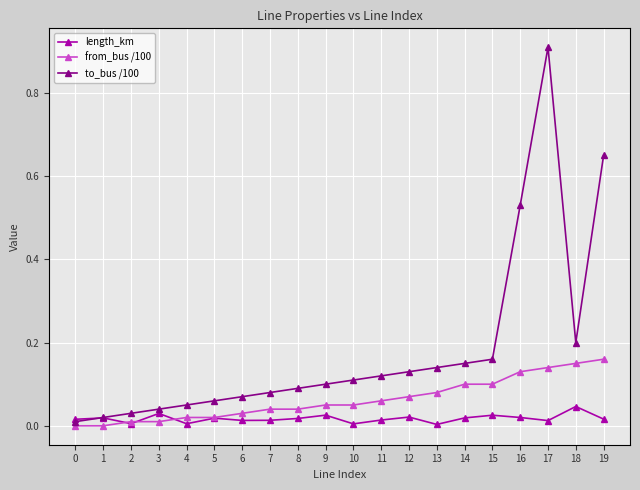

What is the greatest value displayed?

0.9